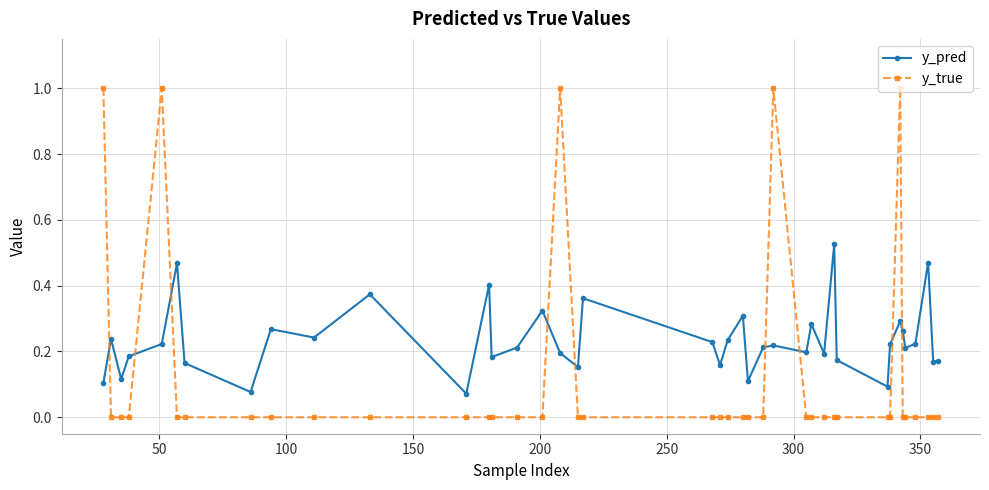

How many data points does each series have?

40